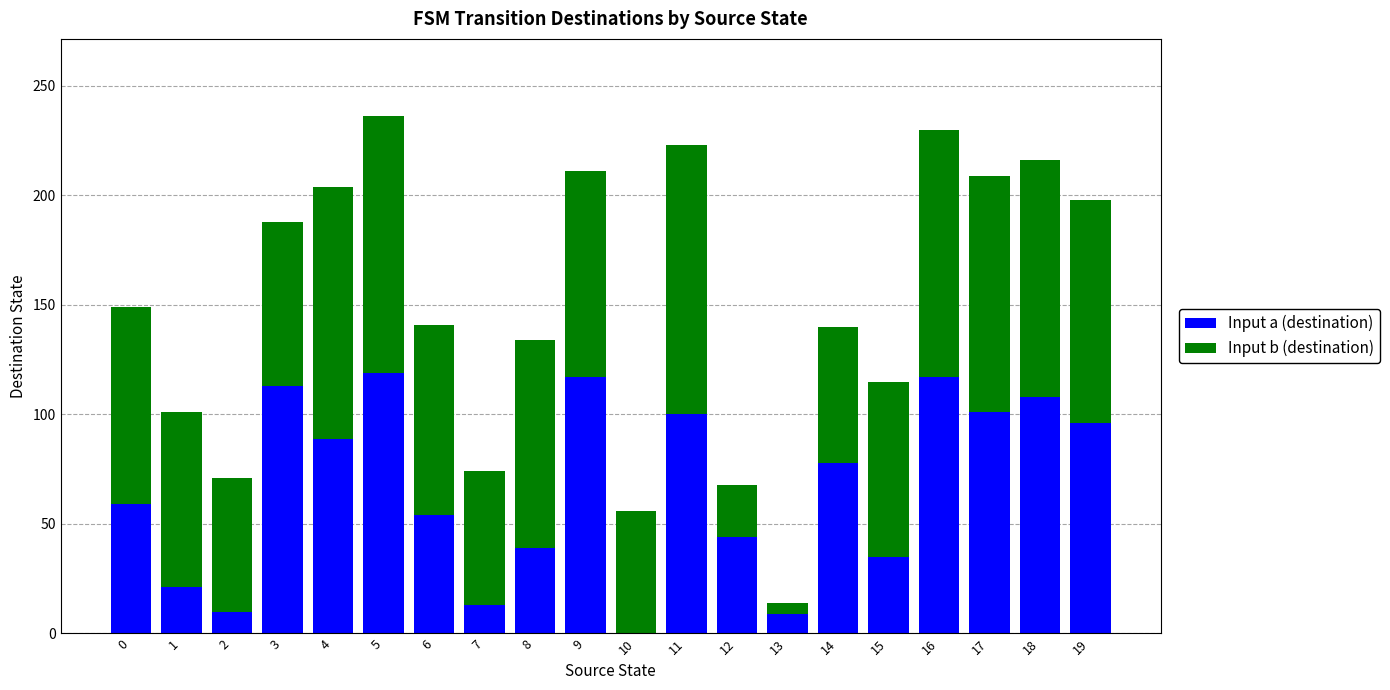

The value of Input a (destination) at 11 is 100. True or false?

True